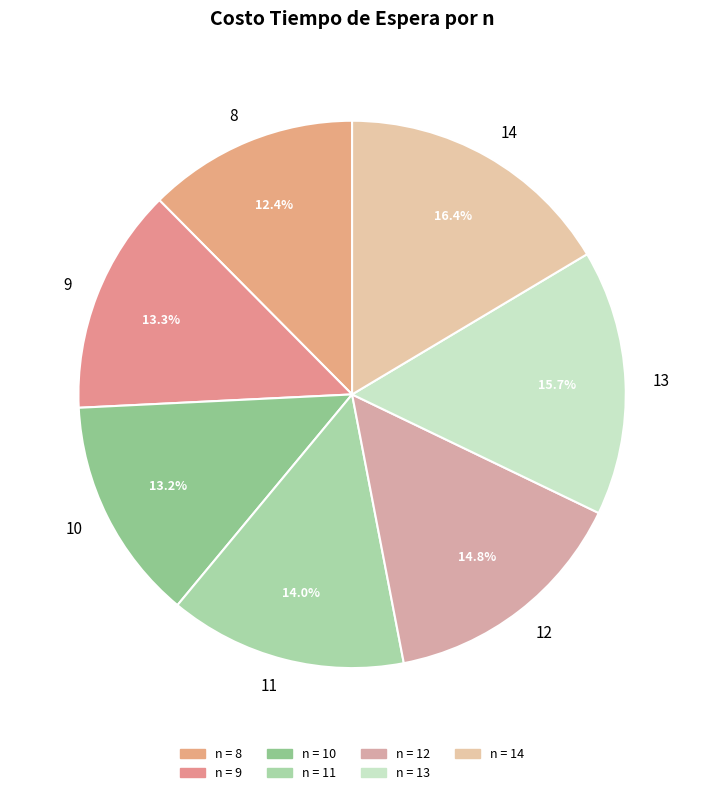

Is the sum of 12 and 10 greater than half?

No